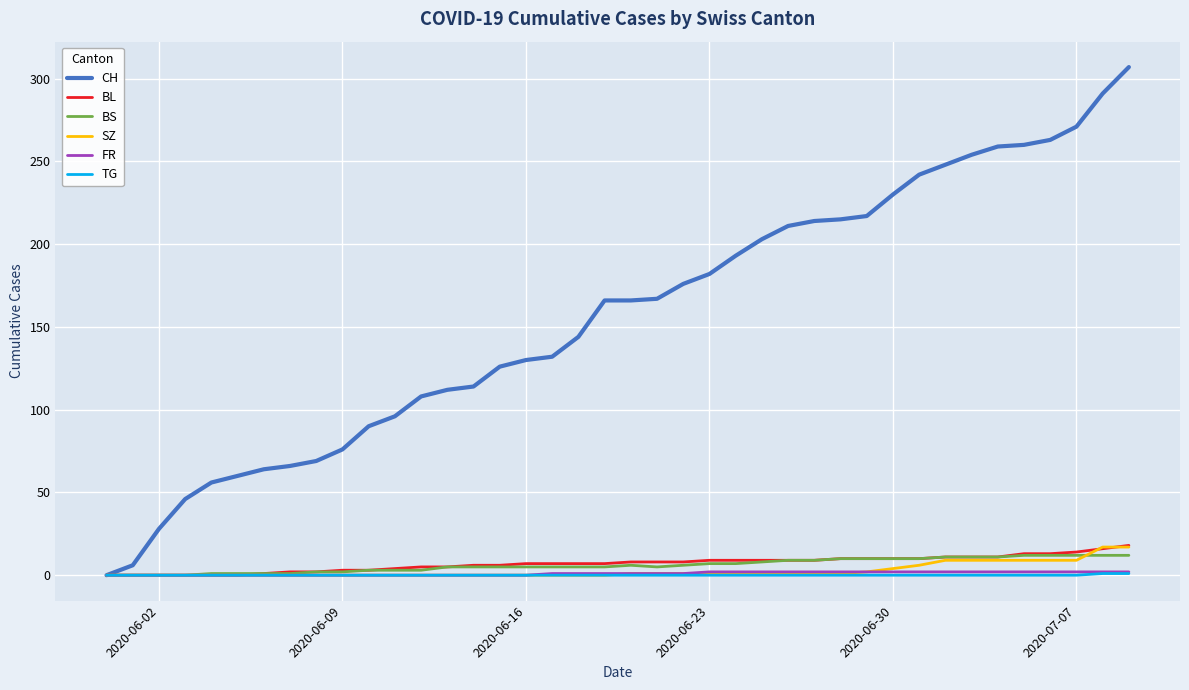

What is the greatest value displayed?

307